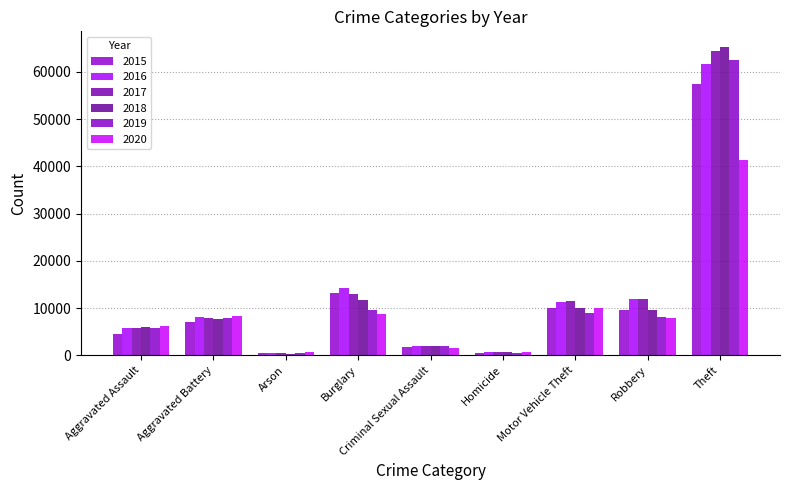

Does the chart contain stacked bars?

No